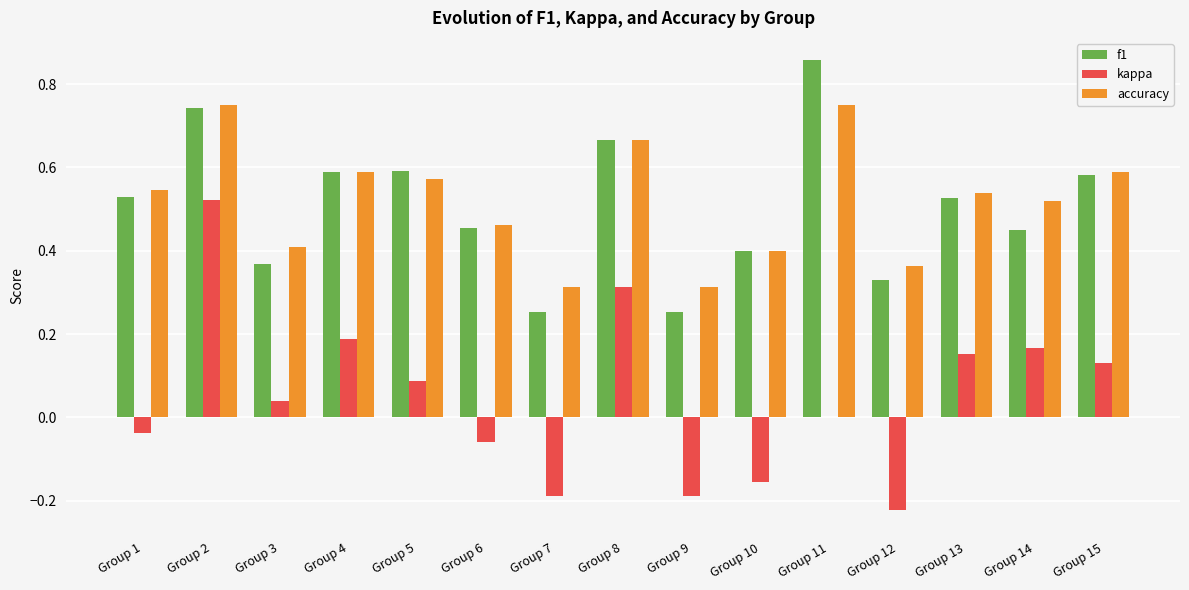

What is the sum of the f1 values at Group 11 and Group 14?

1.3